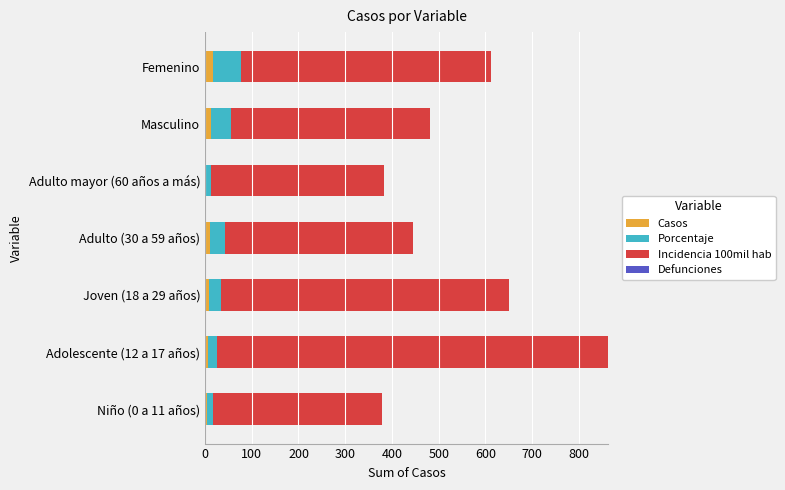

What is the highest value of the Casos series?

18.0